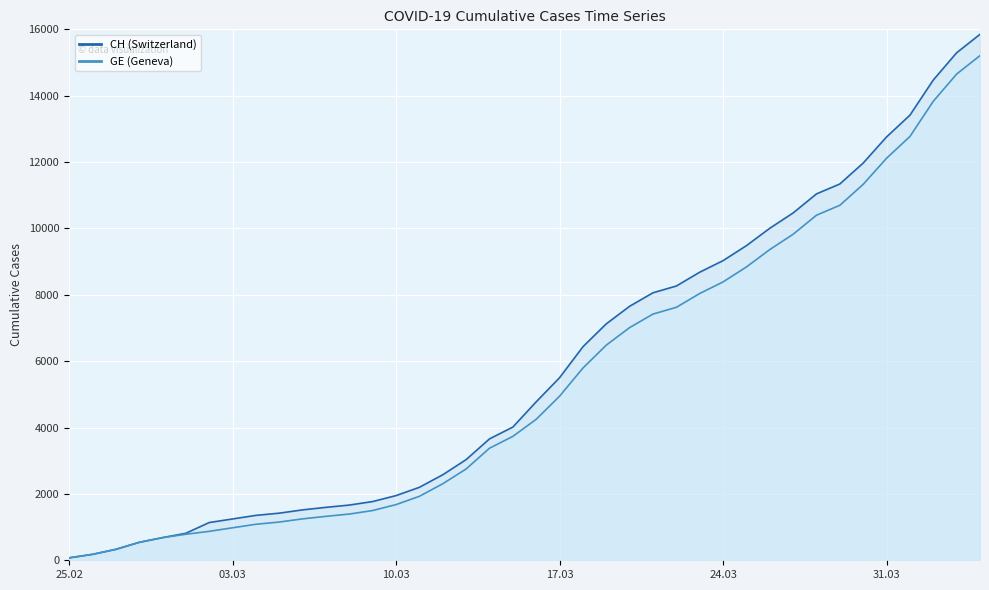

What position from the left is 31.03?

36